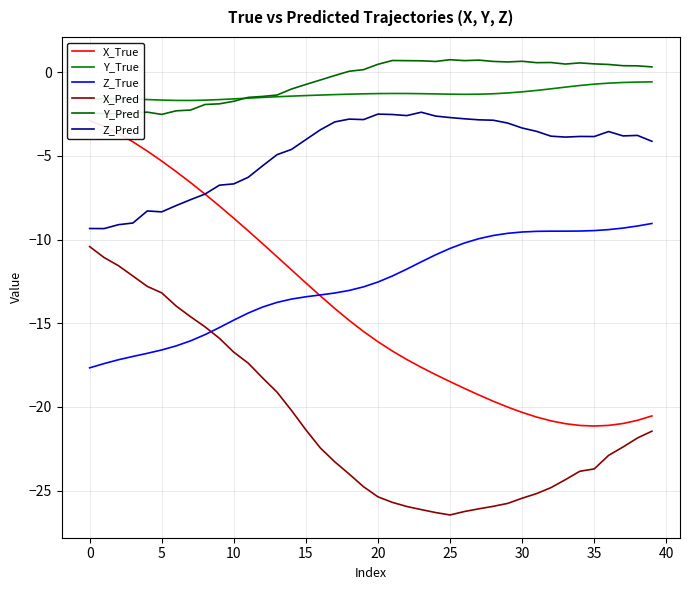

How many data points in Z_True are above -12?

18